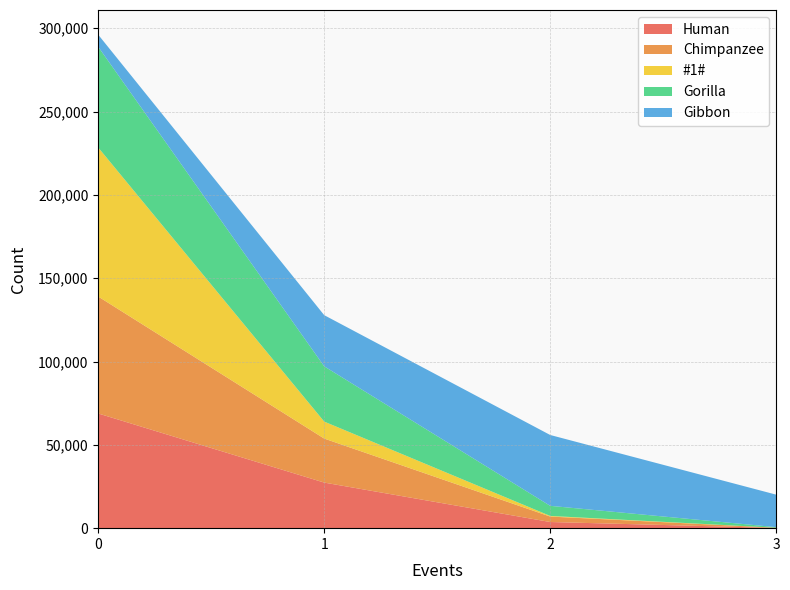

Reading left to right, extract all data points from this chart.

Human: 0=68827	1=27353	2=3694	3=126
Chimpanzee: 0=70185	1=26422	2=3268	3=125
#1#: 0=89426	1=10186	2=386	3=2
Gorilla: 0=60427	1=33161	2=6054	3=358
Gibbon: 0=7277	1=30706	2=42516	3=19501